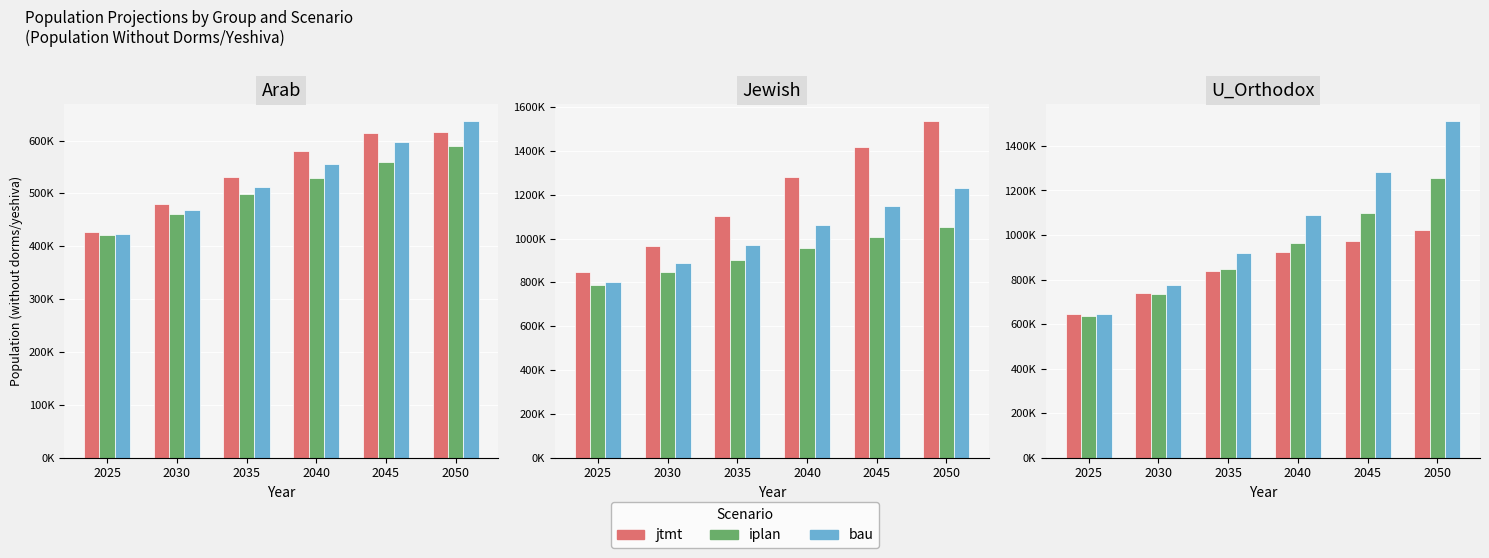

True or false: iplan has a value of 1100000 at 2045.

True